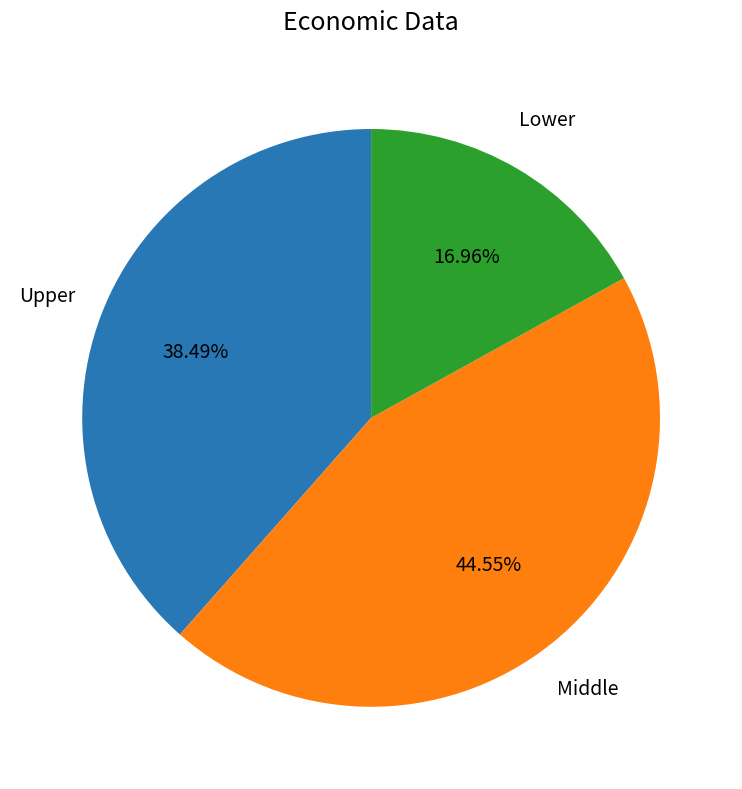

What is the largest slice in the pie chart?

Middle